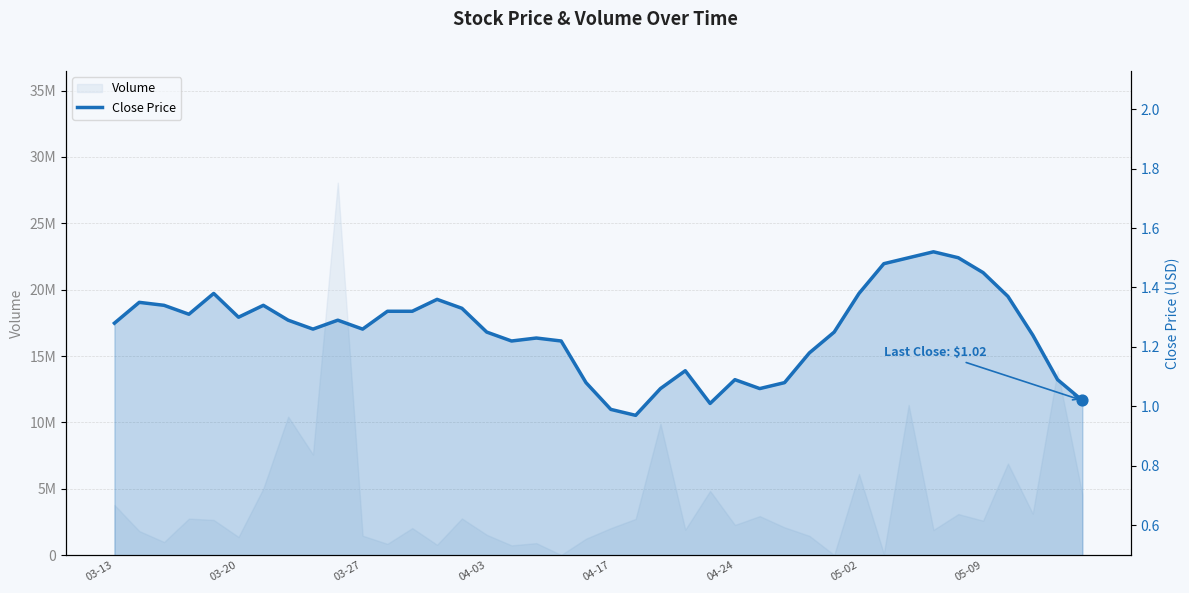

What is the change in value from 13 to 25?

-0.3